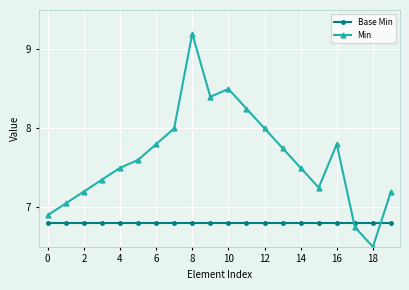

How many series are shown in this chart?

2